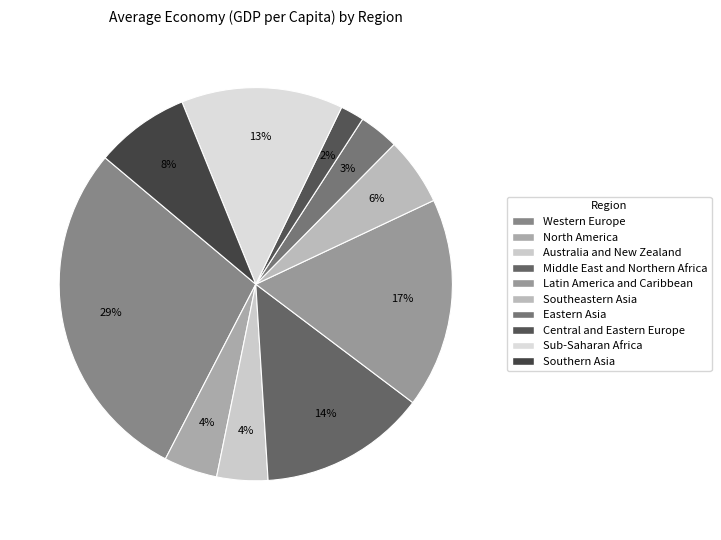

Approximately how many times larger is the value at North America compared to Sub-Saharan Africa?

0.3